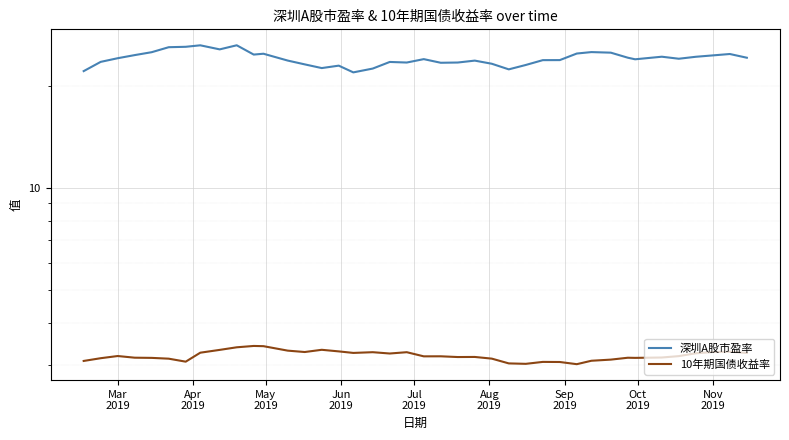

What is the total value across all series at Jun
2019?

27.8